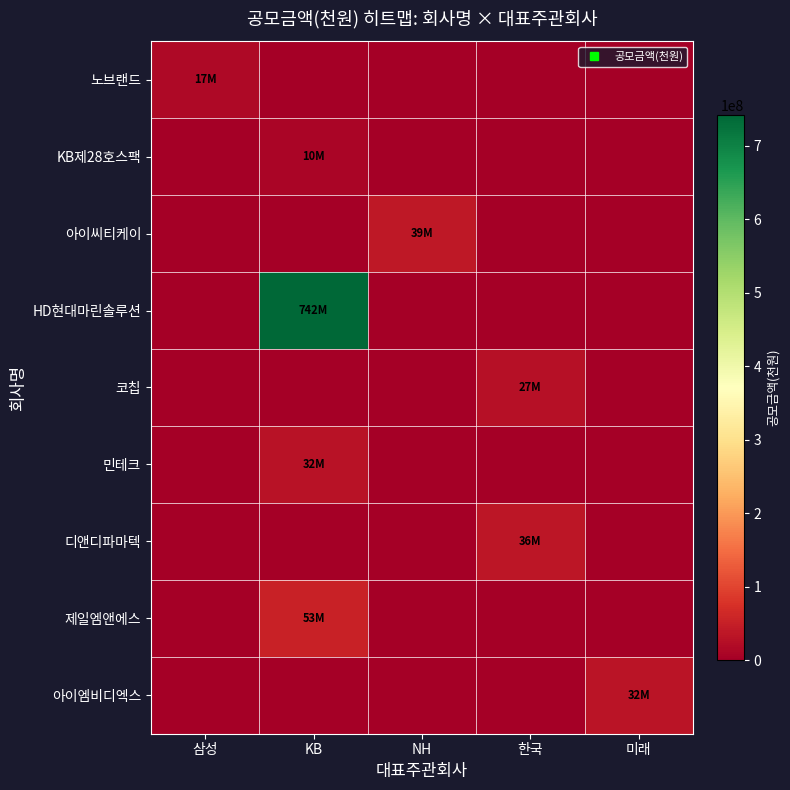

Which series changed the most between NH and 한국?

아이씨티케이